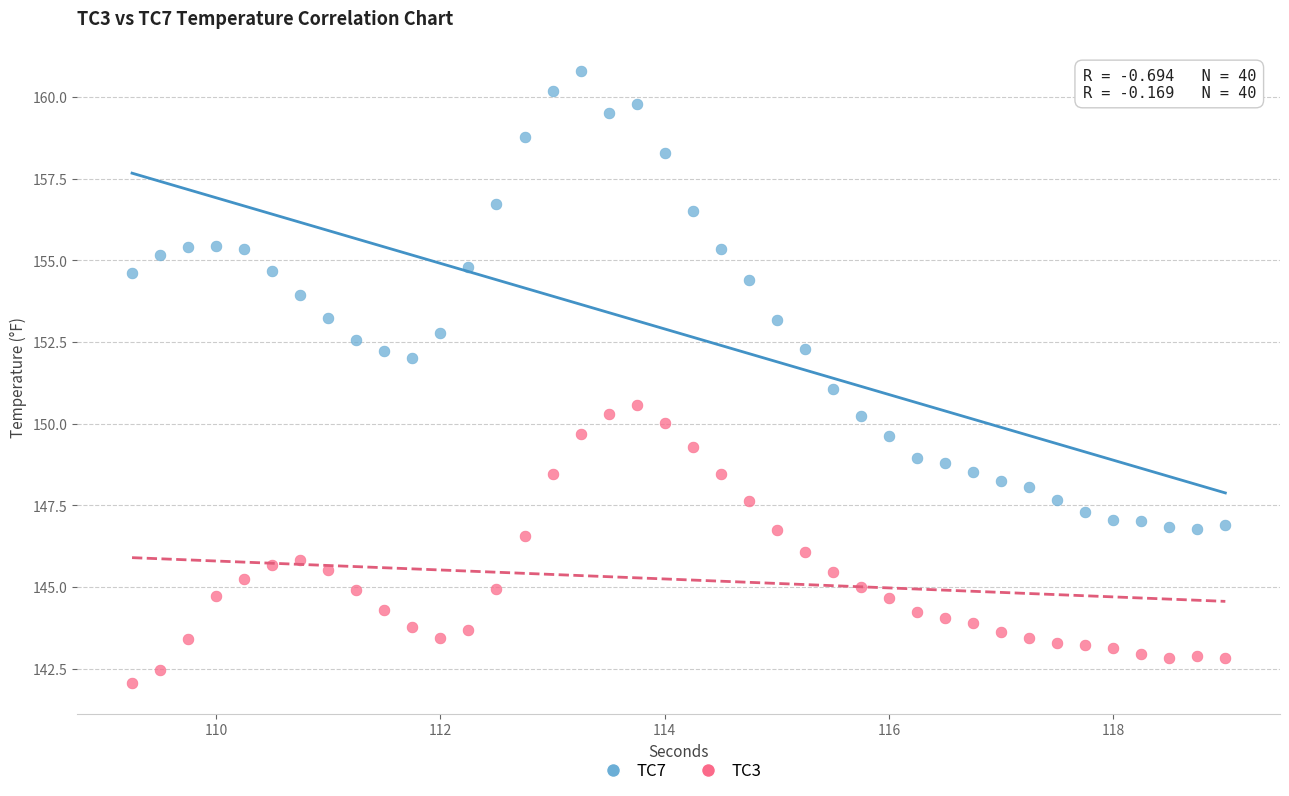

Across all data points, what is the range of X values (max minus min)?

9.8